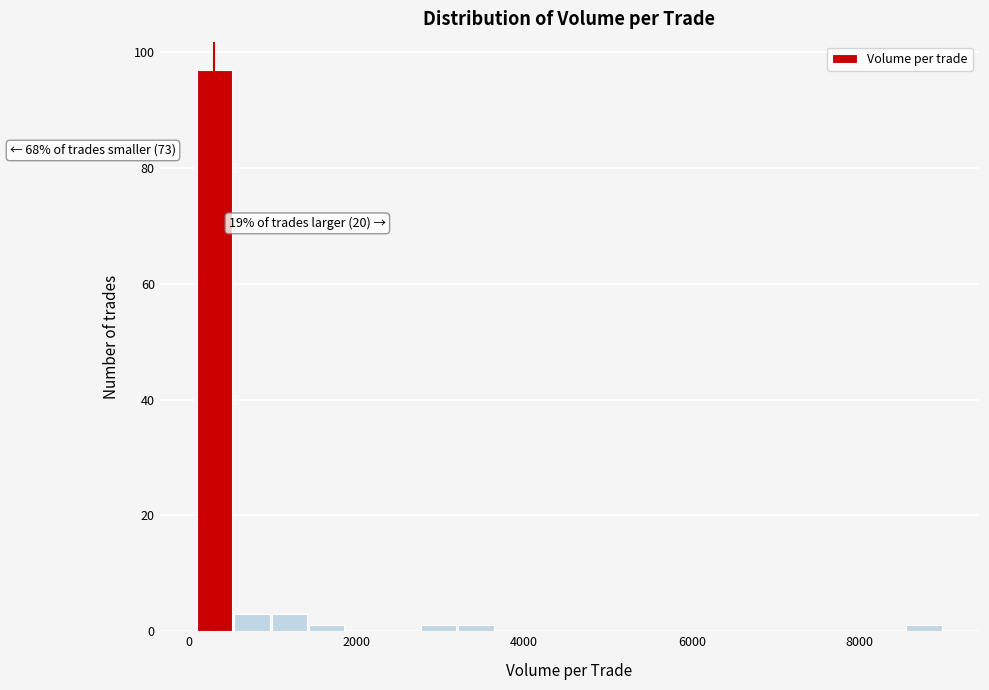

Read against the x-axis, roughly where is the centre of the tallest bar?

400